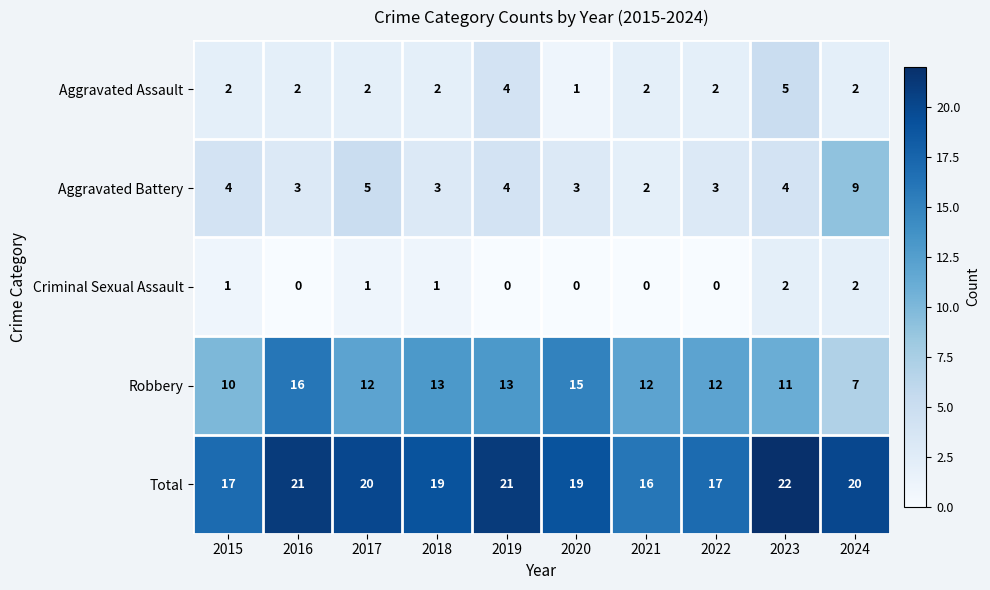

Between 2019 and 2022, which series saw the biggest shift?

Total